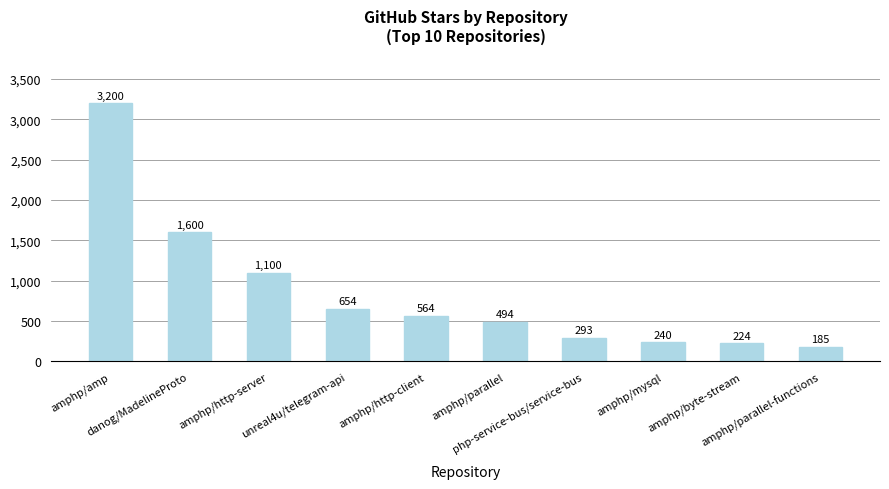

What is the maximum value shown in the chart?

3200